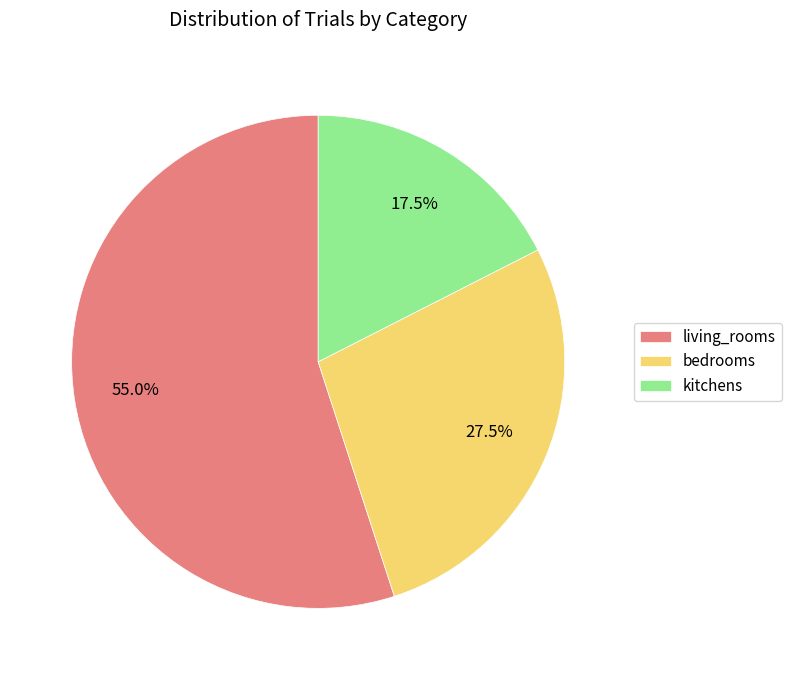

Count the number of slices in the pie.

3